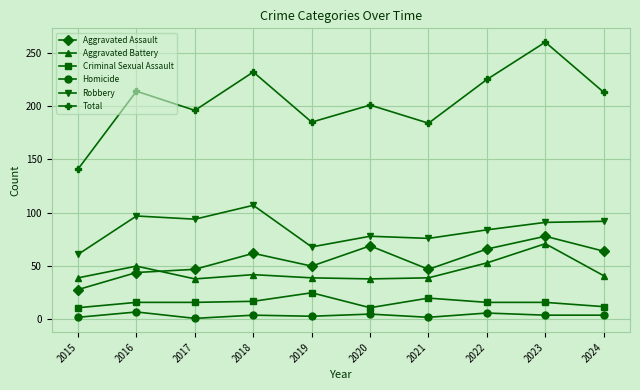

What is the smallest value displayed?

1